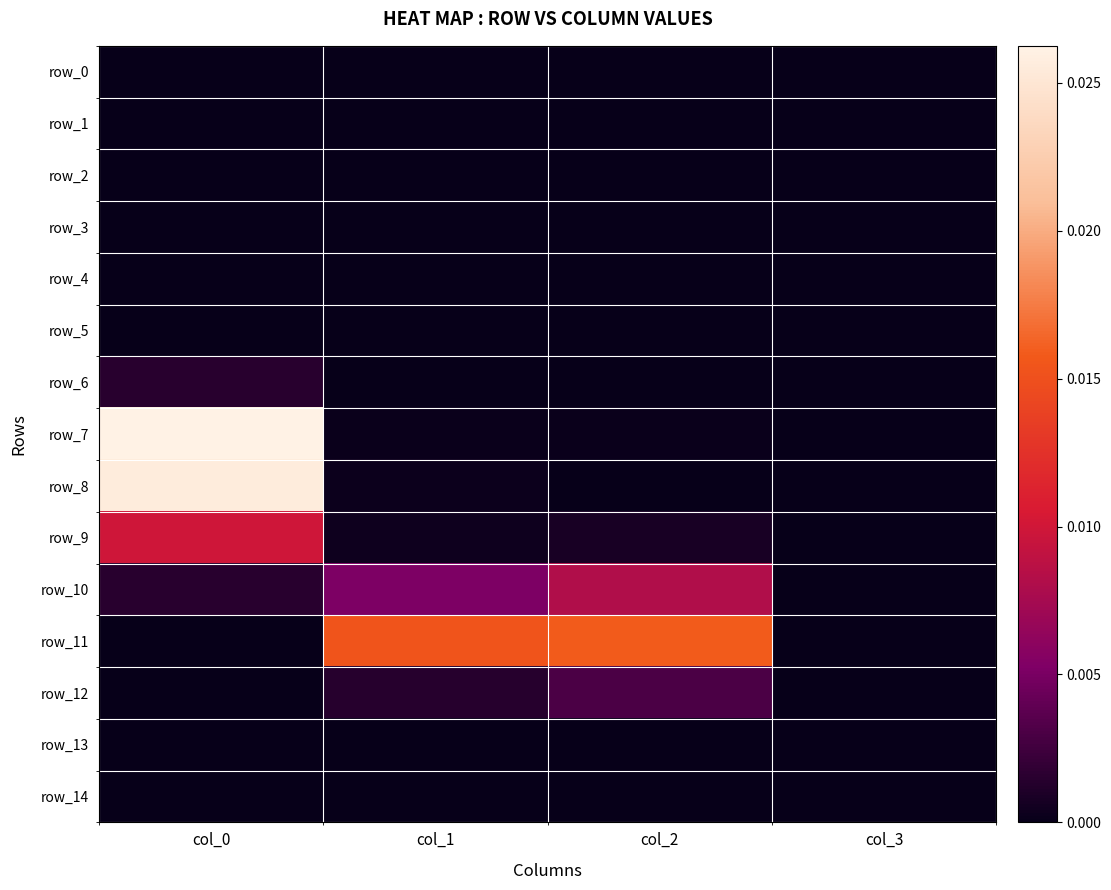

The value of row_9 at col_1 is 0.0. True or false?

True